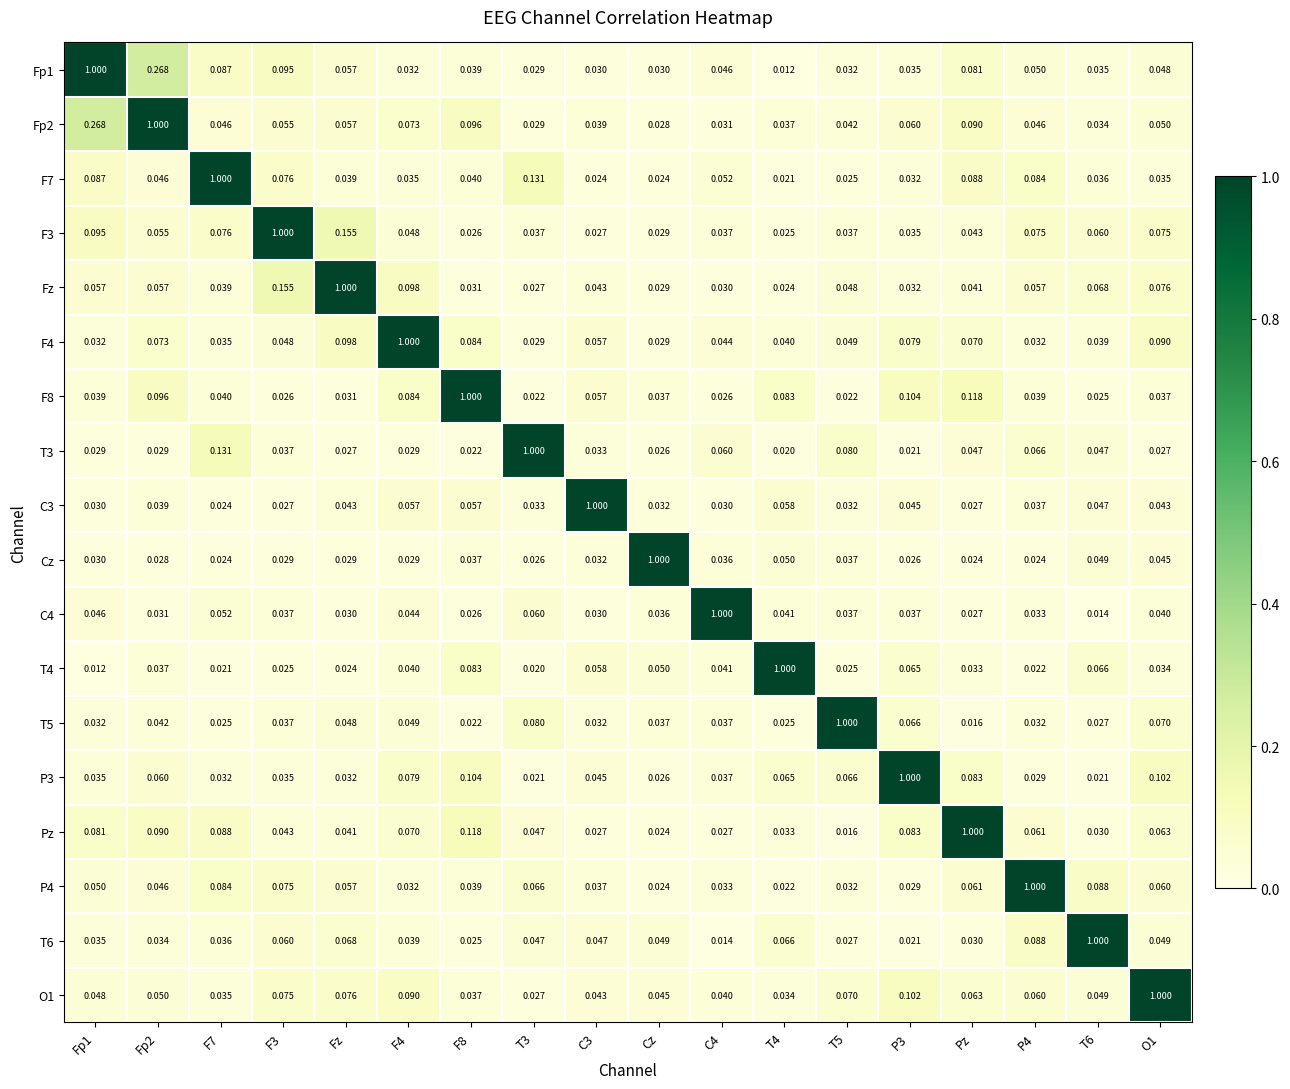

Is the value of F4 at T5 greater than the value of O1 at T5?

No